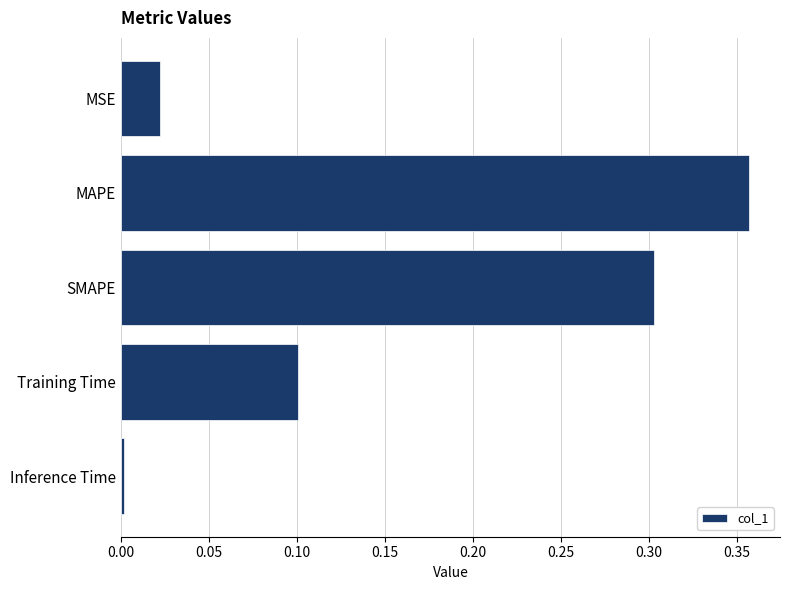

What is the change in value from MSE to Training Time?

+0.1